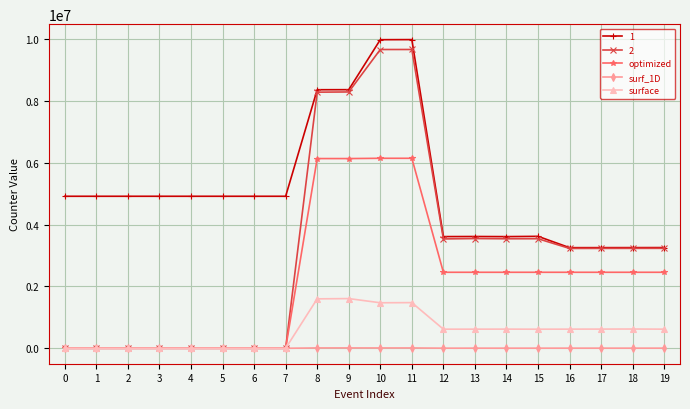

How many lines are shown in the chart?

5